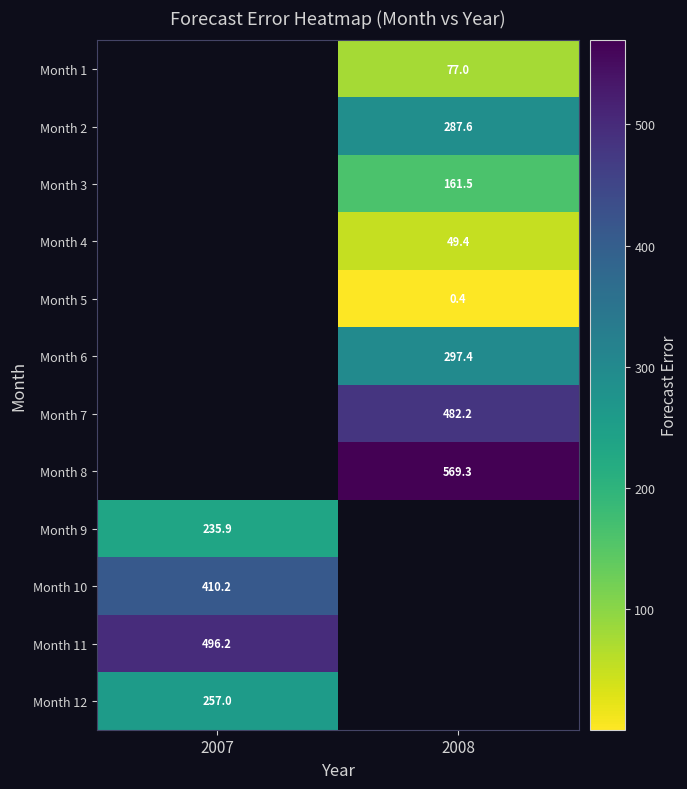

True or false: Month 10 has a value of 589.4 at 2007.

False